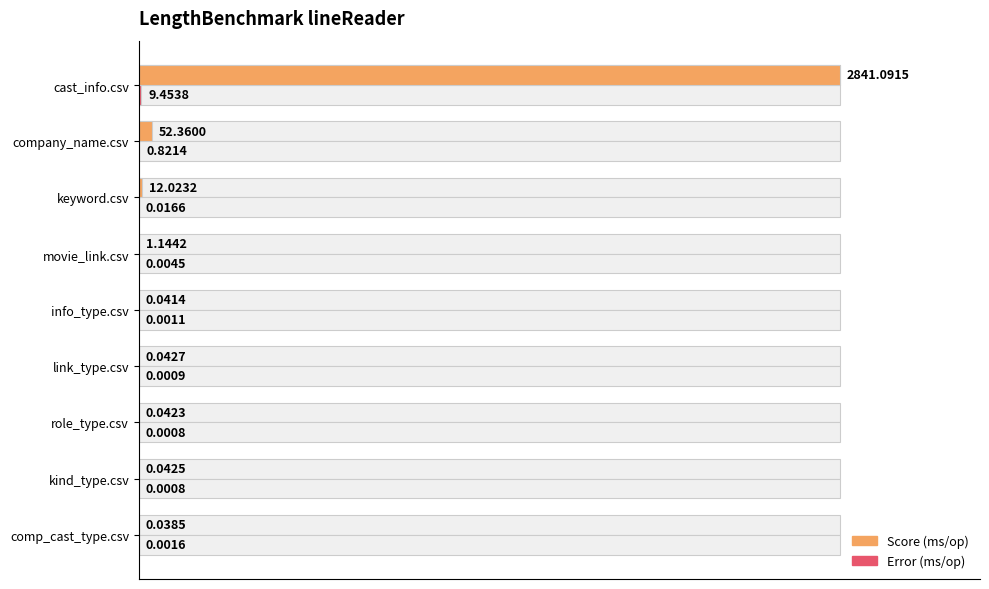

At how many categories does at least one series exceed 8?

1